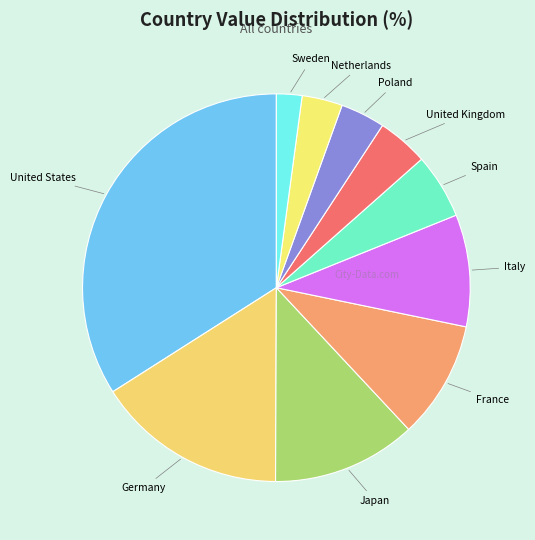

The United States slice represents 34% of the pie. True or false?

True